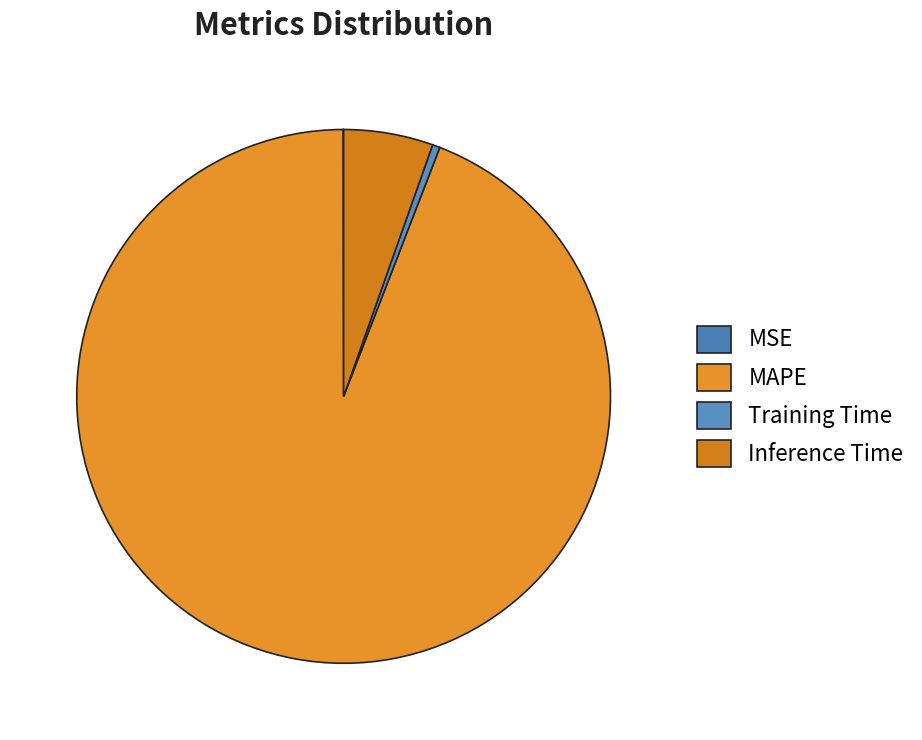

Which has a higher value, MAPE or Inference Time?

MAPE